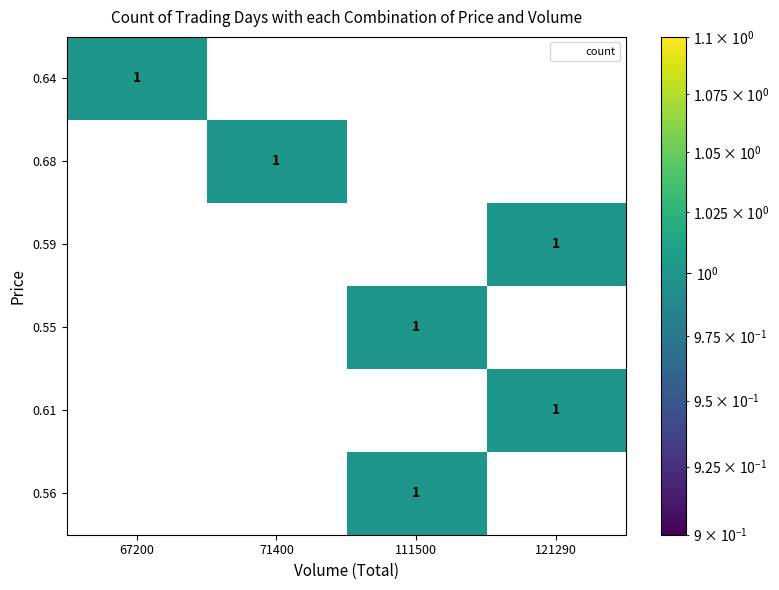

What is the difference between the highest and lowest values at 111500?

1